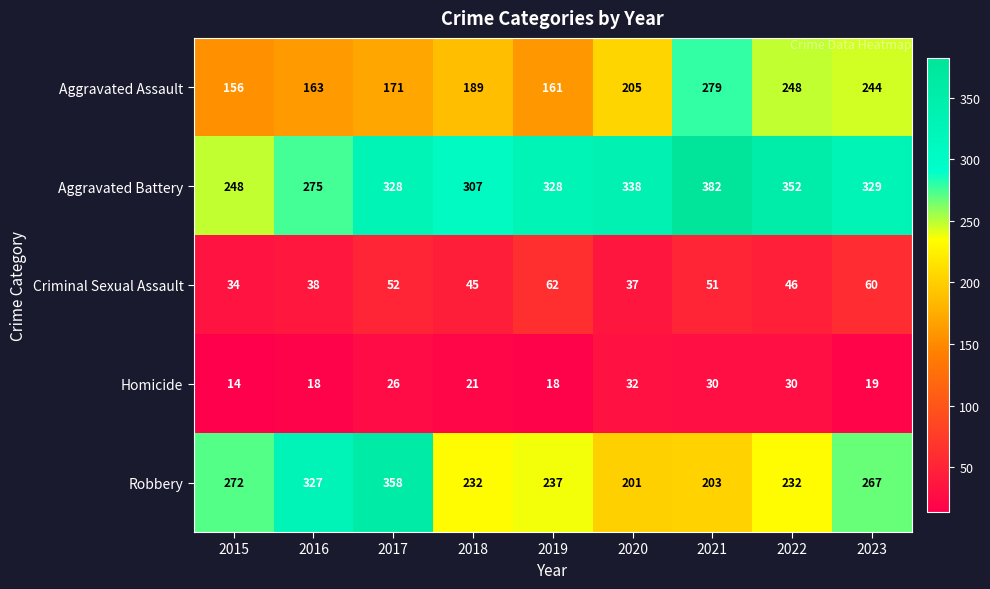

True or false: Criminal Sexual Assault has a value of 46 at 2022.

True